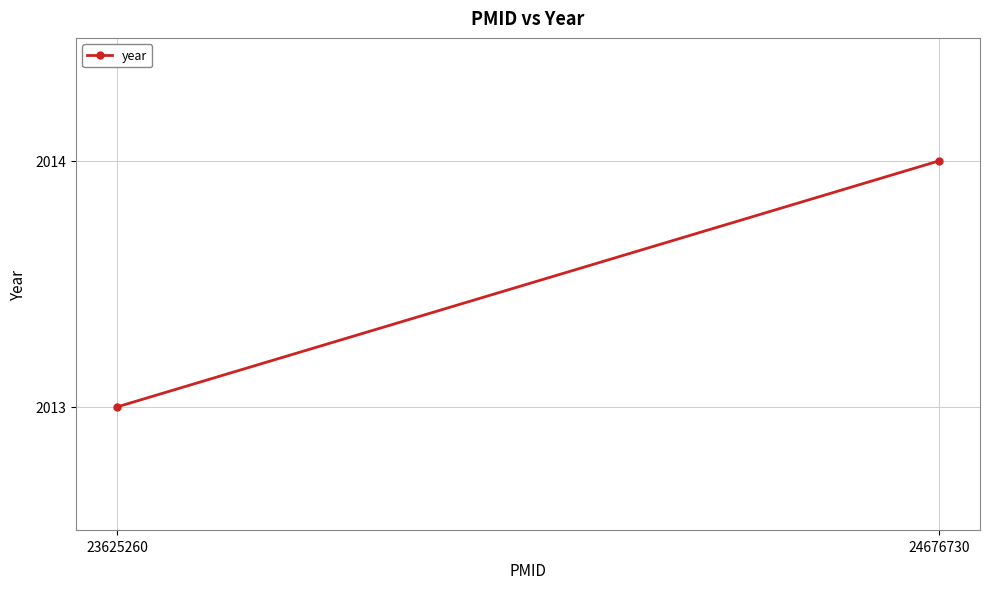

How many lines are shown in the chart?

1